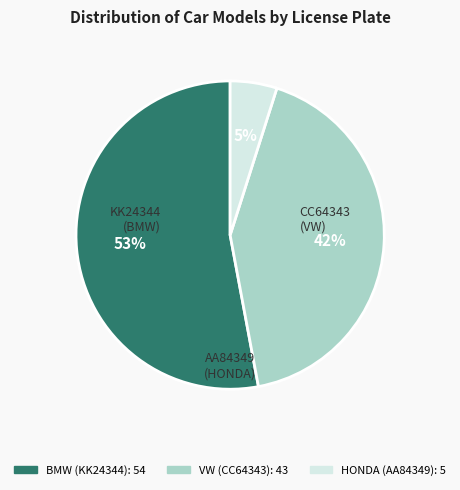

Does any single category account for the majority?

Yes